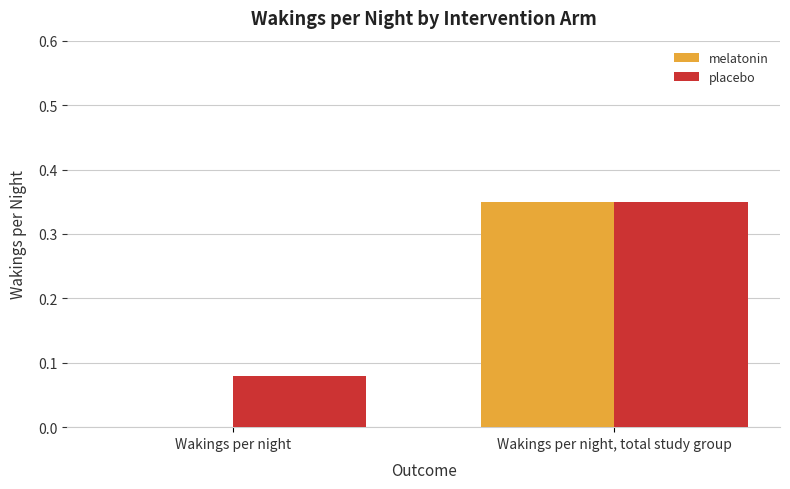

The melatonin series shows 0.2 at Wakings per night, total study group. True or false?

False